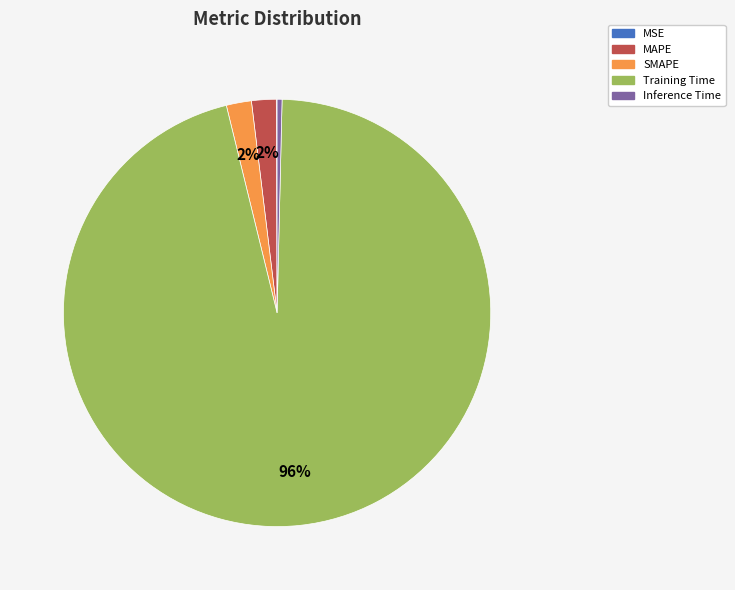

Which slice is the largest?

Training Time